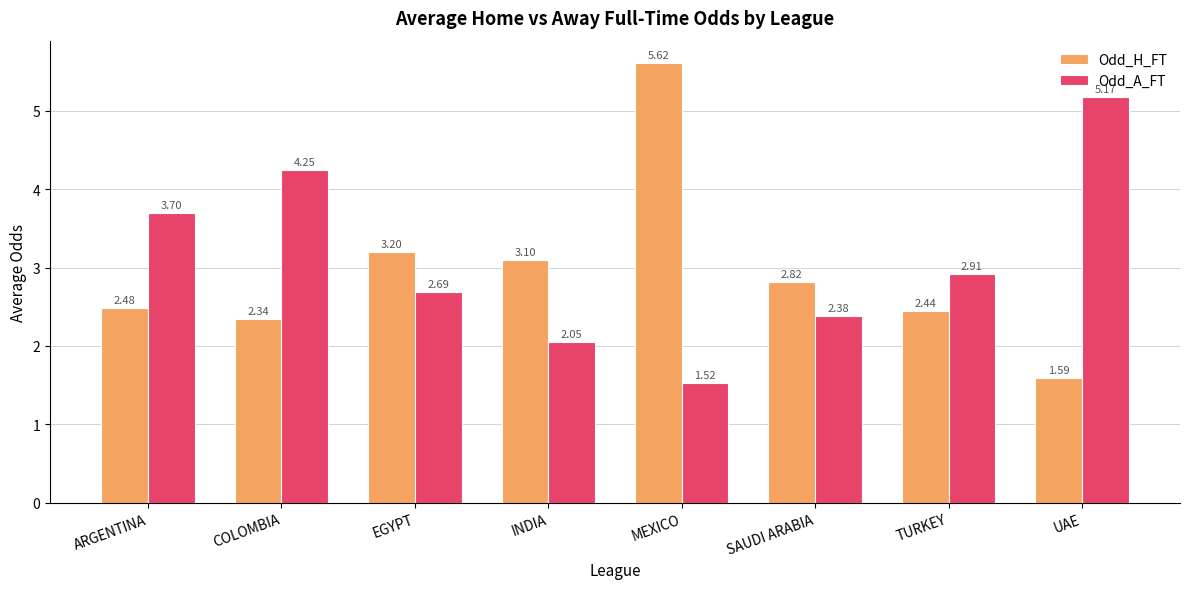

What is the difference between the highest and lowest values at SAUDI ARABIA?

0.4